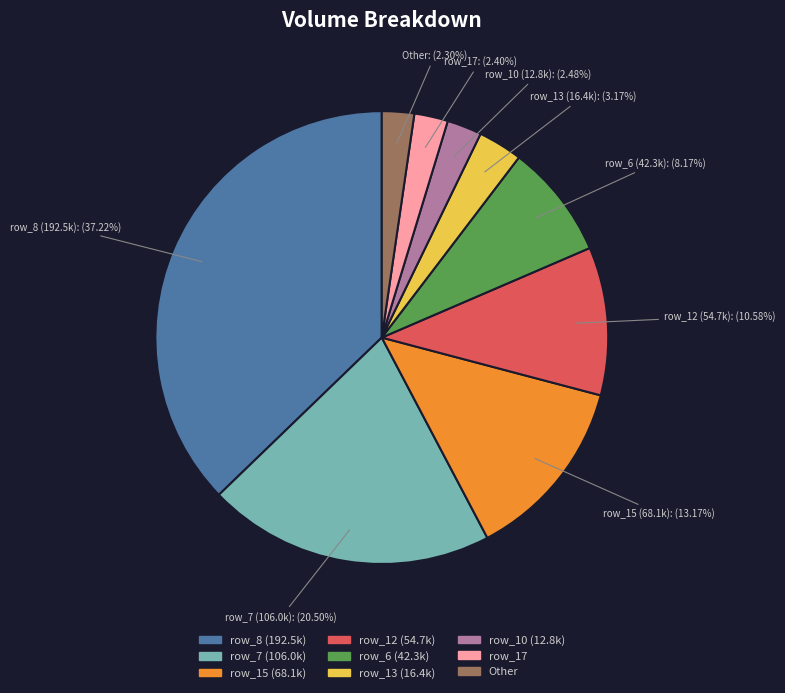

Approximately how many times larger is the value at row_8 (192.5k) compared to row_13 (16.4k)?

11.7